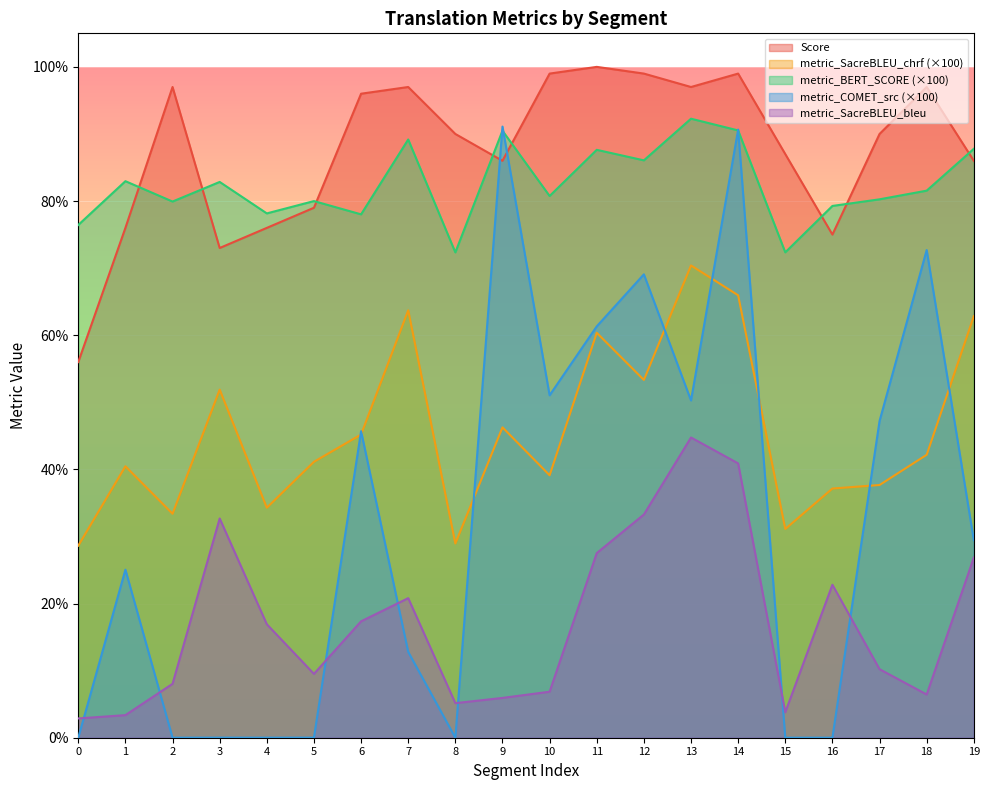

How many data points in metric_BERT_SCORE are above 81?

10